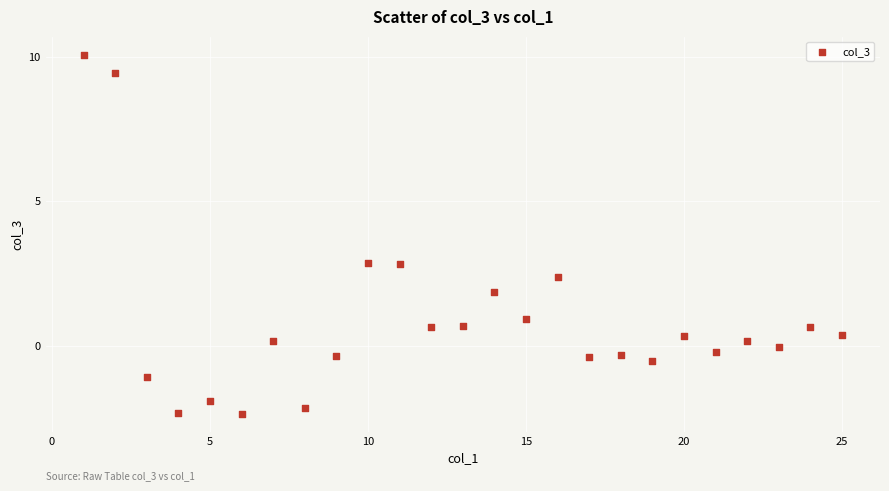

What is the range of Y values (max minus min)?

12.4